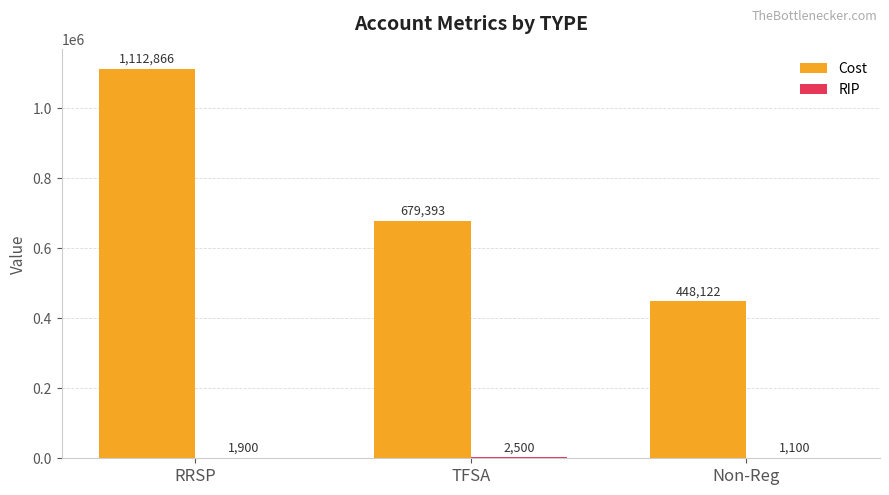

What is the total value across all series at RRSP?

1114766